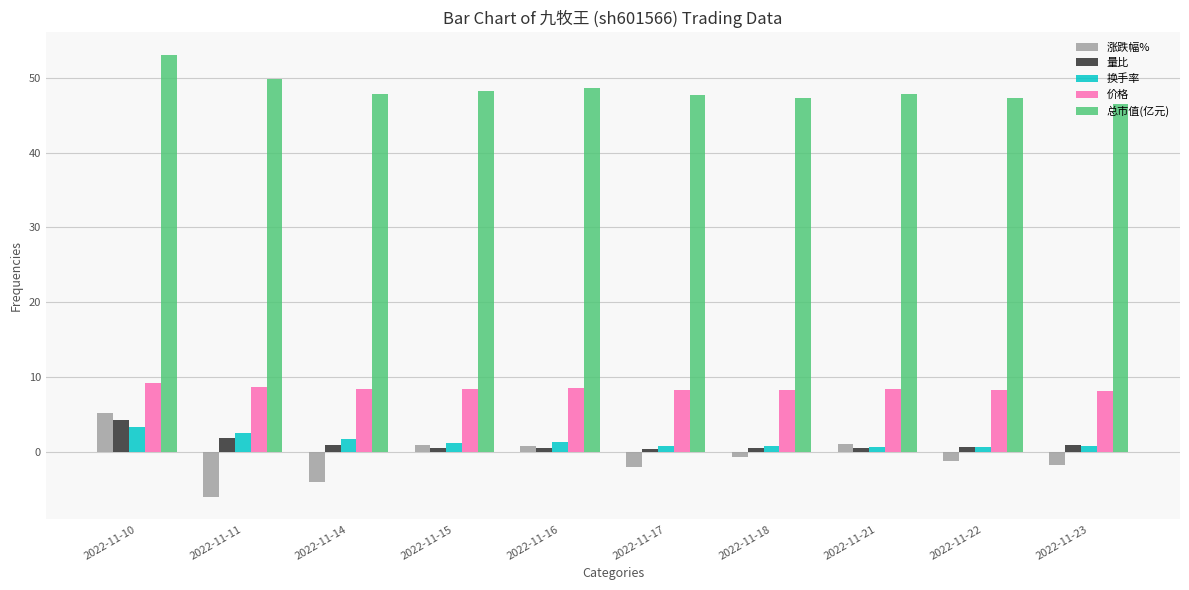

True or false: 价格 has a value of 8.3 at 2022-11-21.

True